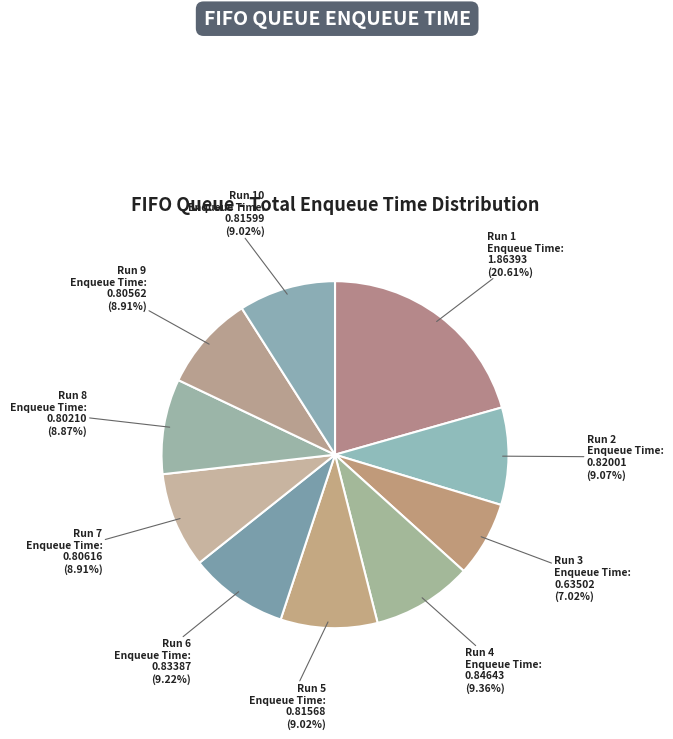

To the nearest percent, what is the combined percentage of Run 6 and Run 1?

30%